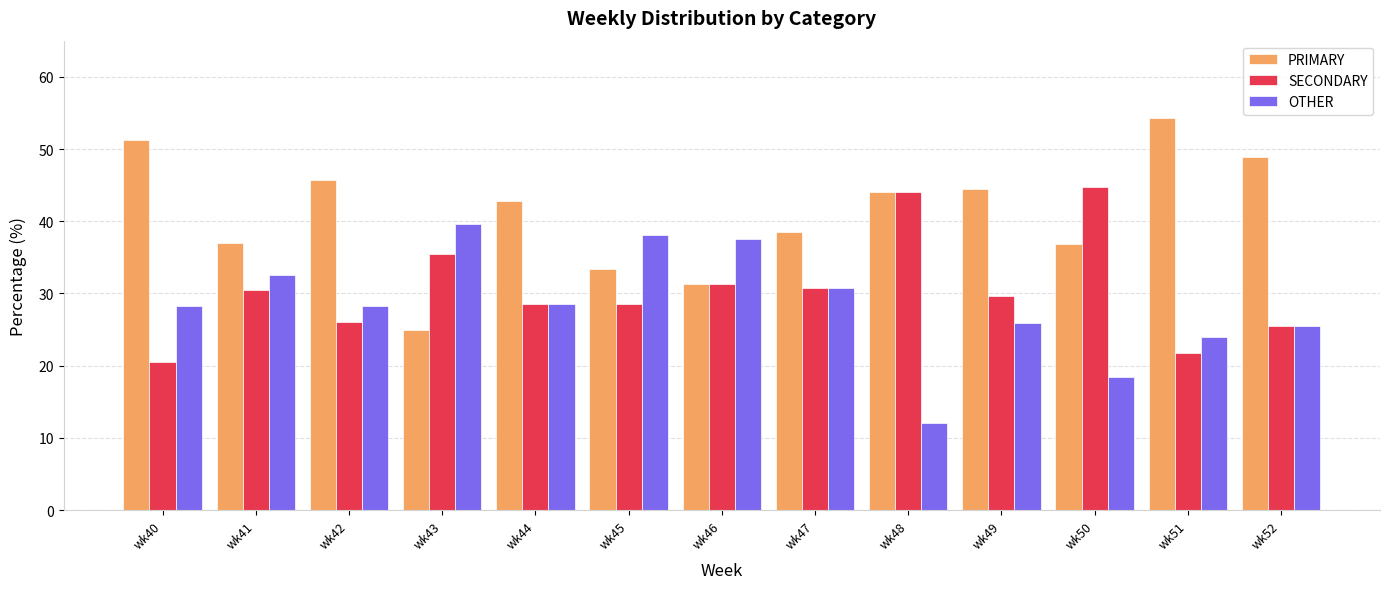

List the series in order of their overall mean, lowest first.

OTHER, SECONDARY, PRIMARY